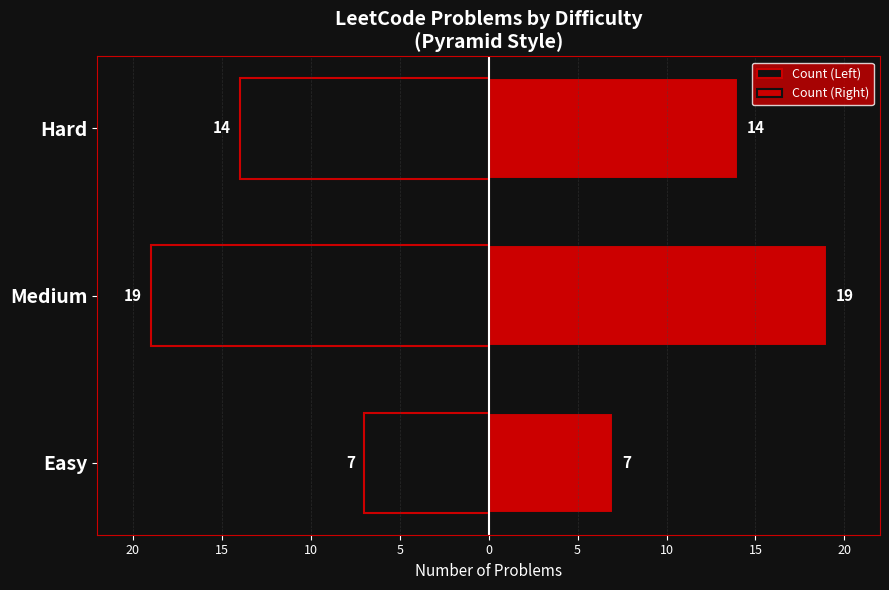

What are all the series names shown in the legend?

Count (Left), Count (Right)